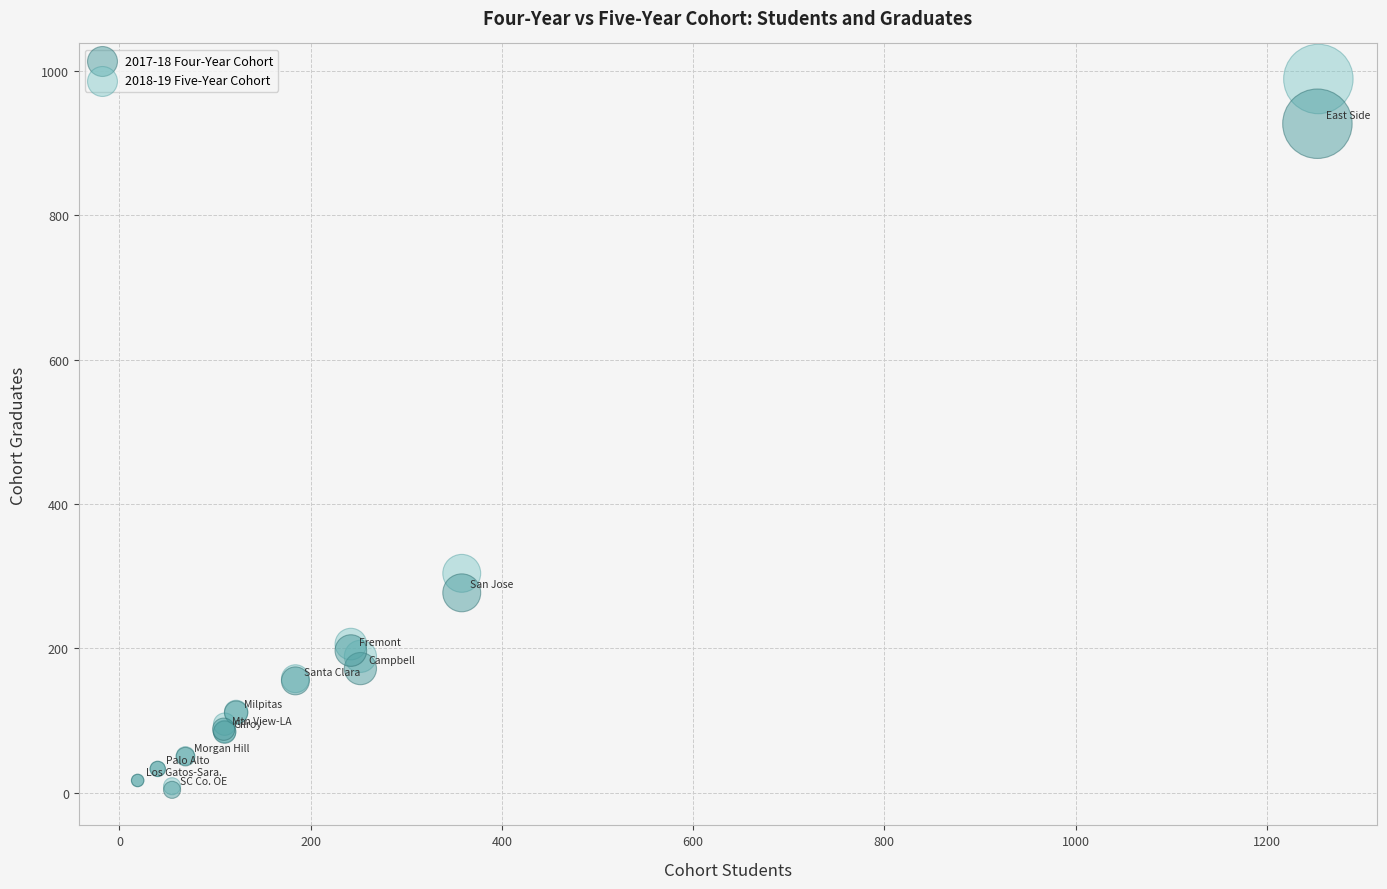

Which series has the widest spread of Y values?

2018-19 Five-Year Cohort